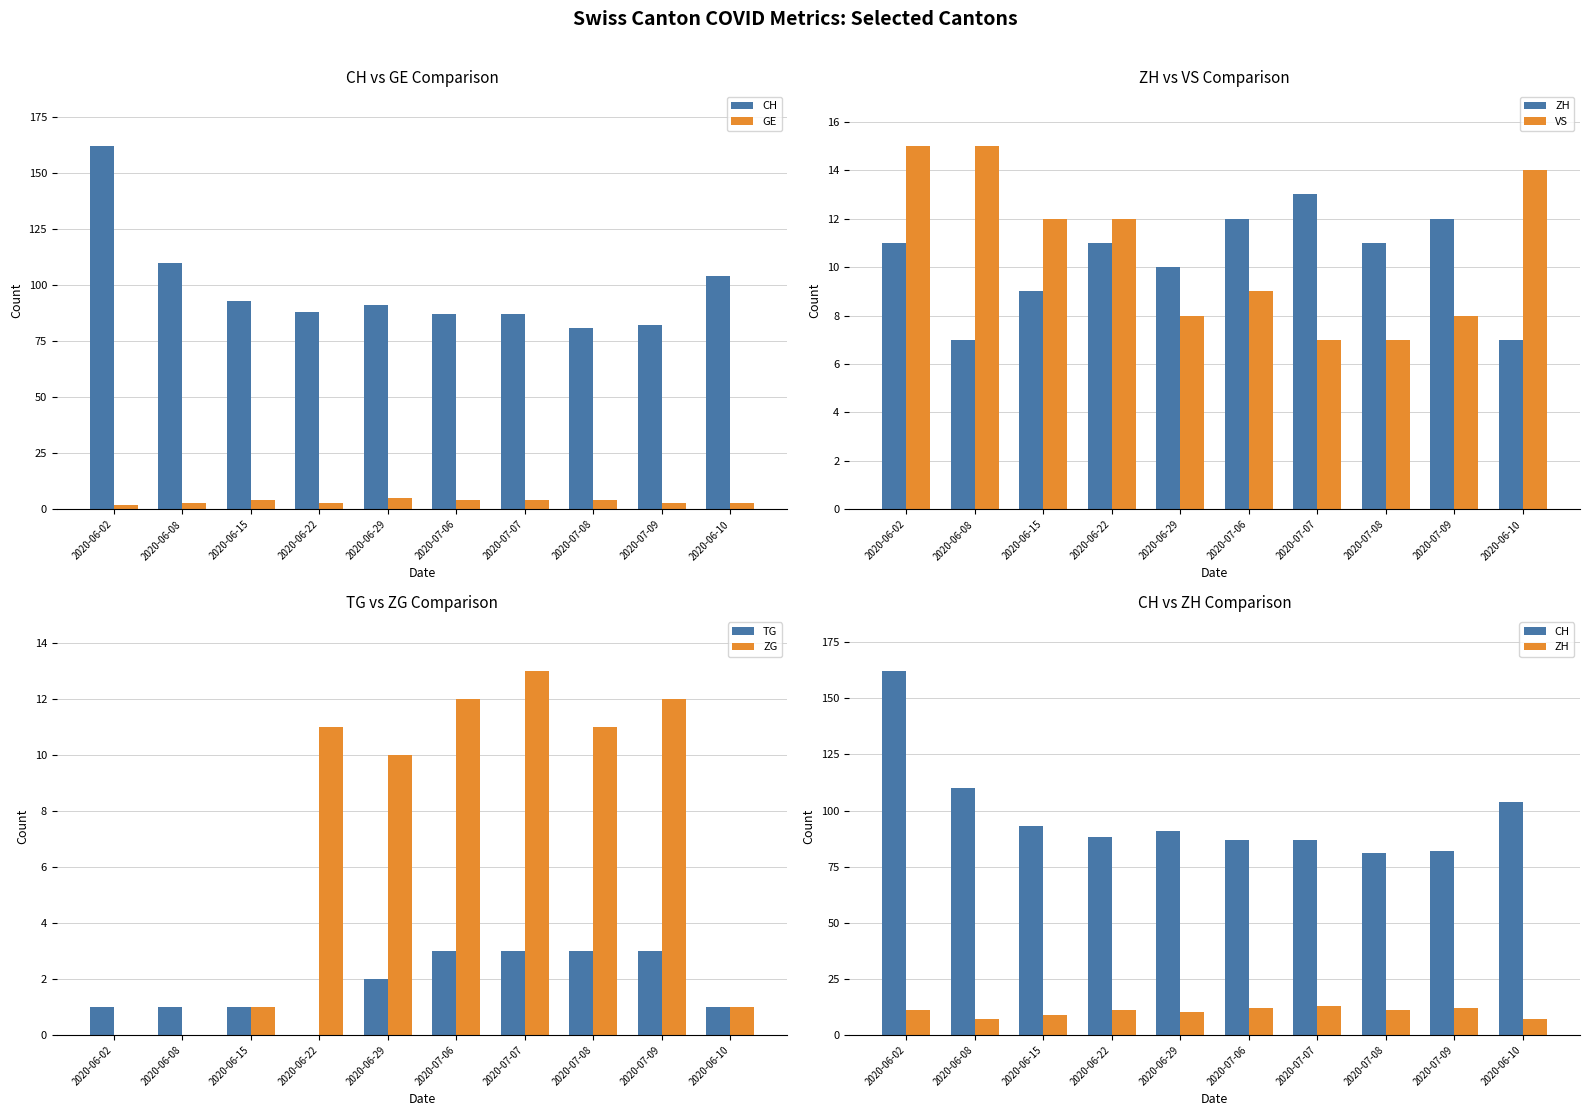

Reading left to right, what are all the values shown in this chart?

CH: 162	110	93	88	91	87	87	81	82	104
GE: 2	3	4	3	5	4	4	4	3	3
ZH: 11	7	9	11	10	12	13	11	12	7
VS: 15	15	12	12	8	9	7	7	8	14
TG: 1	1	1	0	2	3	3	3	3	1
ZG: 0	0	1	11	10	12	13	11	12	1